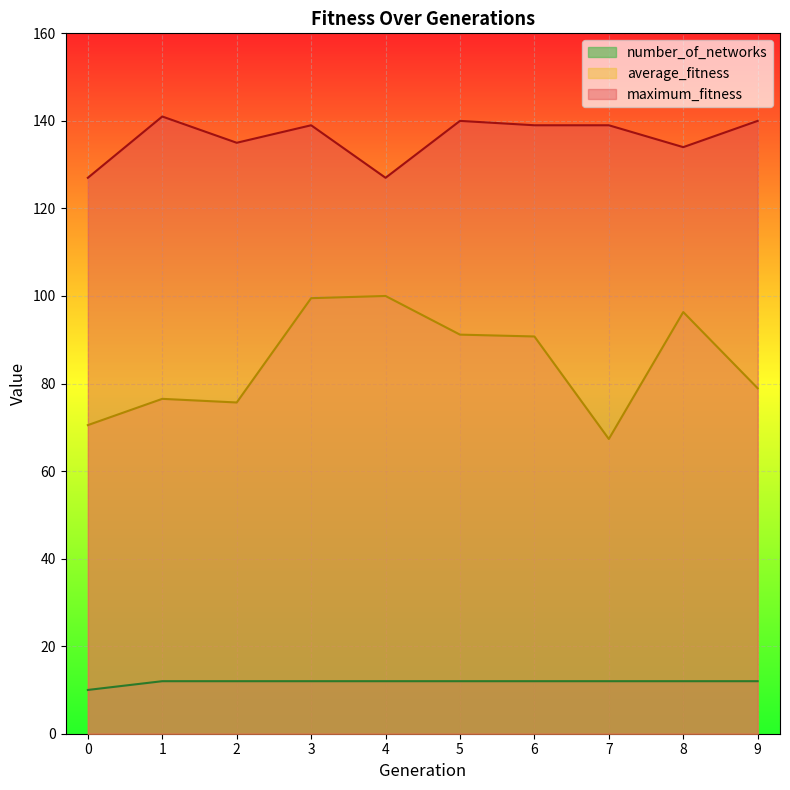

Where is average_fitness nearest to the value 83?

9